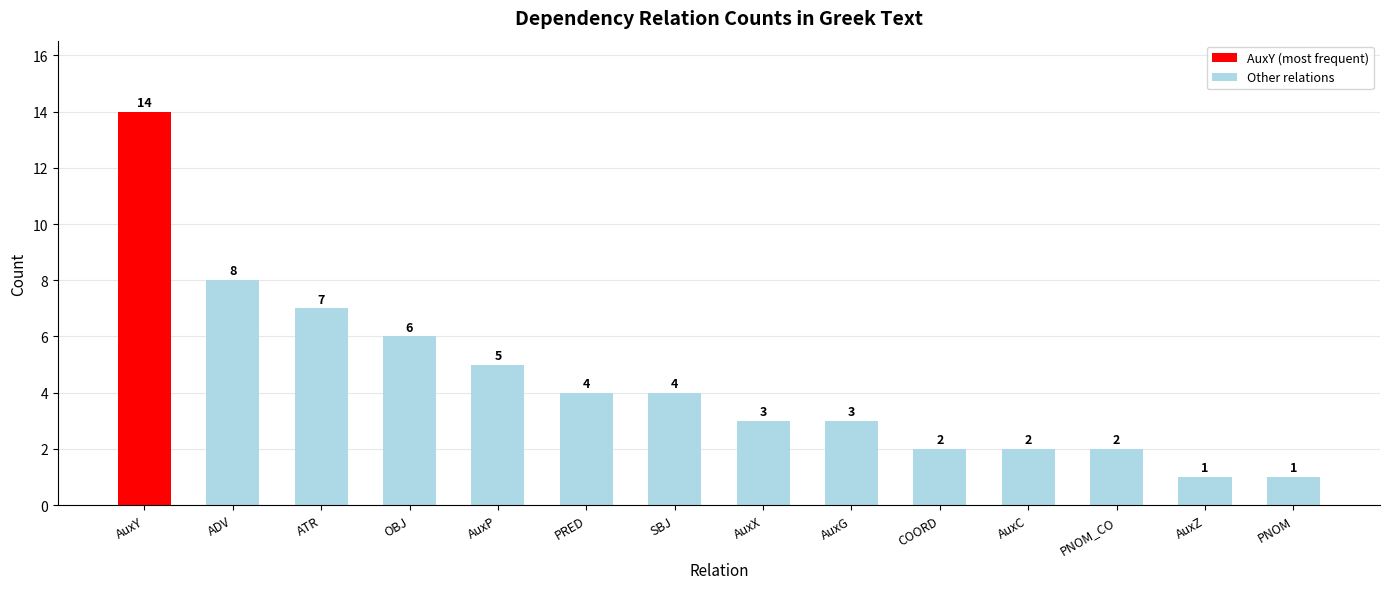

Which category has the highest value across all series?

AuxY